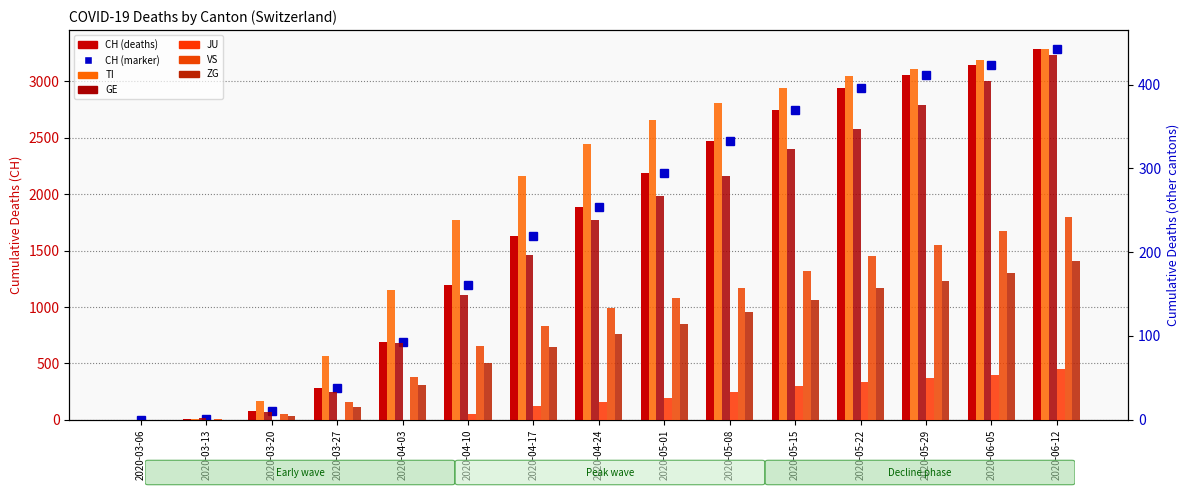

What position from the right is 2020-06-05?

2